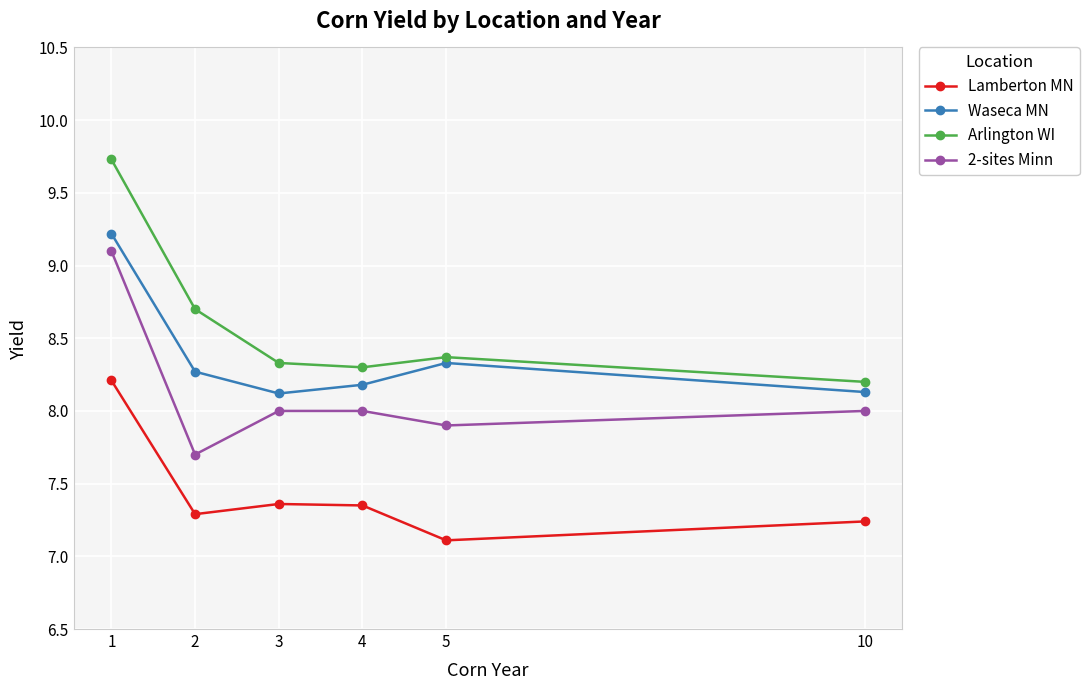

Does the chart display data point markers on the line(s)?

Yes